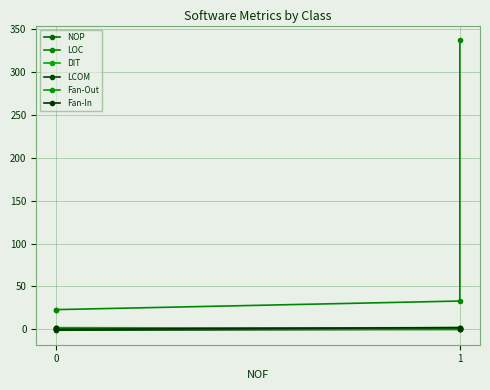

How many data points does each series have?

4